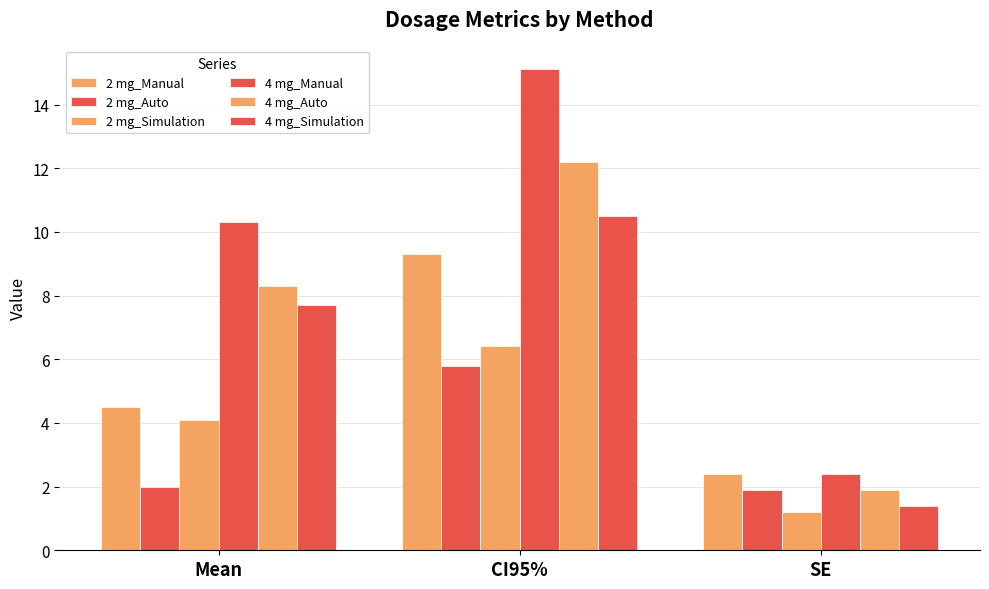

How many bars are there in each group?

6